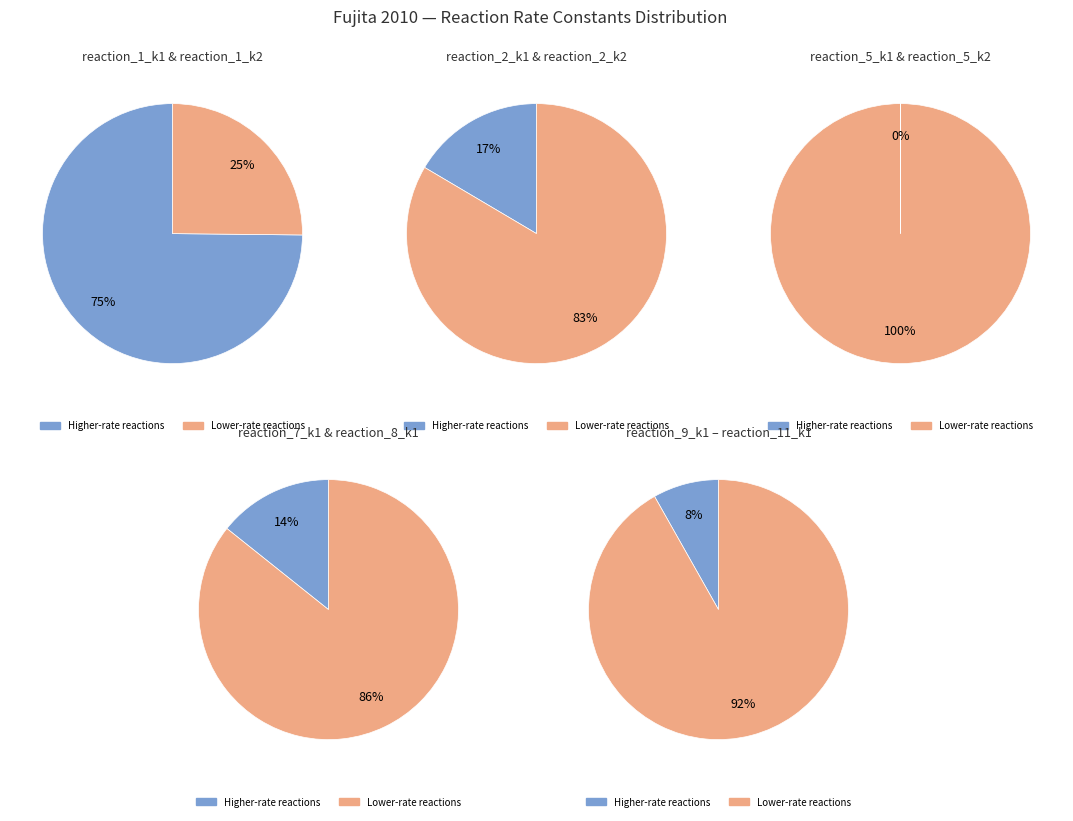

Between reaction_5_k2 and reaction_11_k1, which is larger?

reaction_11_k1